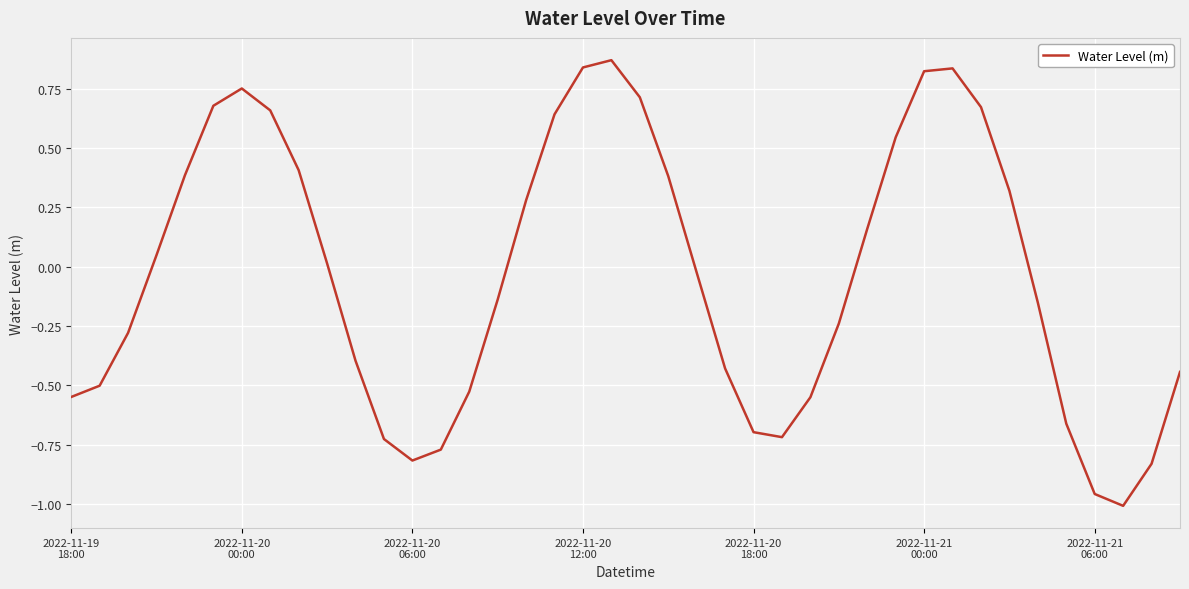

What is the difference between the maximum and minimum values?

1.9